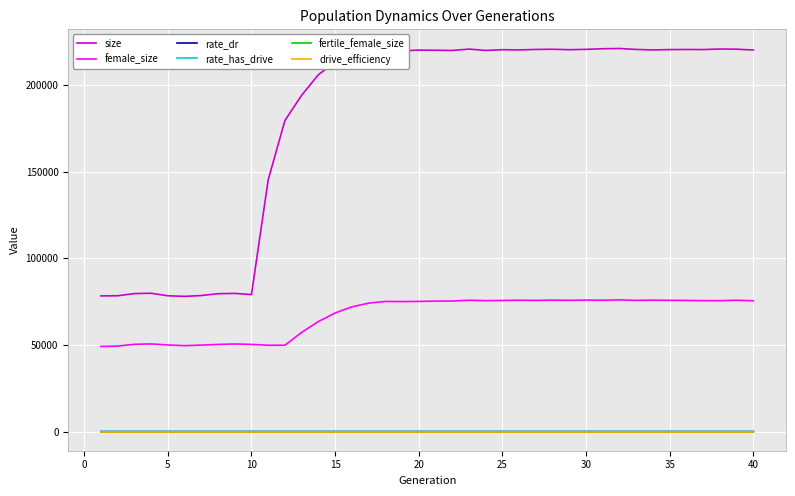

Which series has the widest spread of values?

size